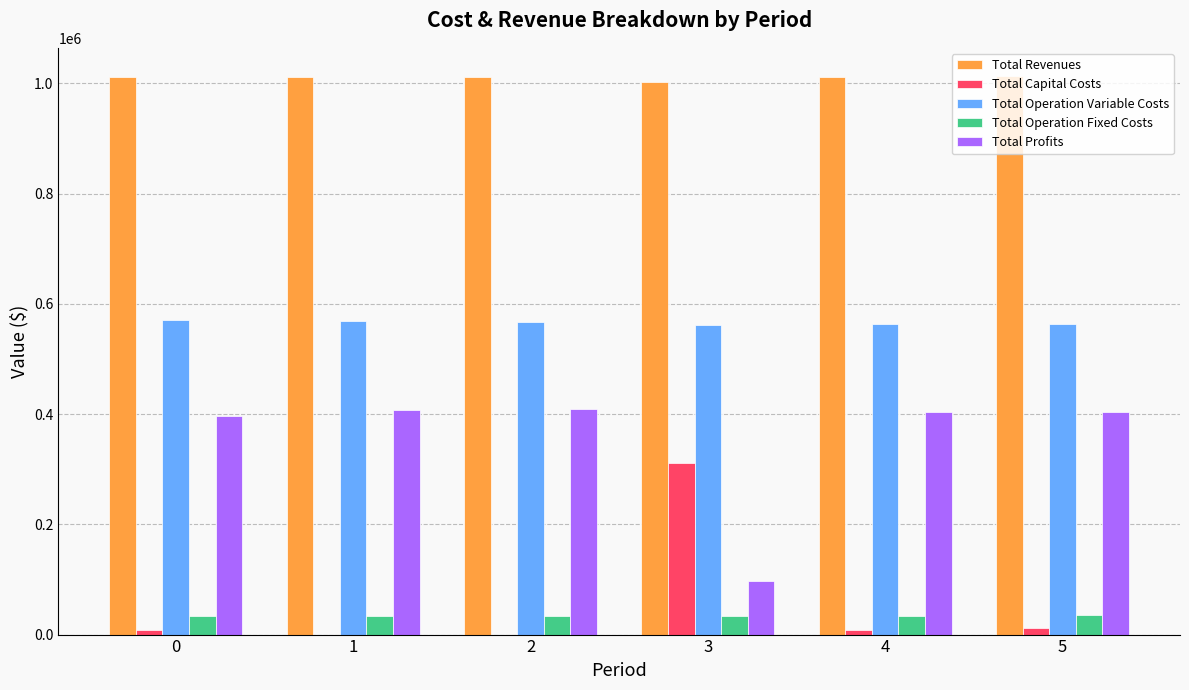

Are the bars horizontal?

No